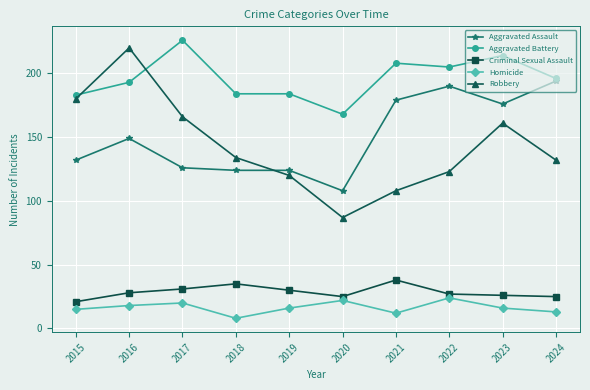

What is the smallest value displayed?

8